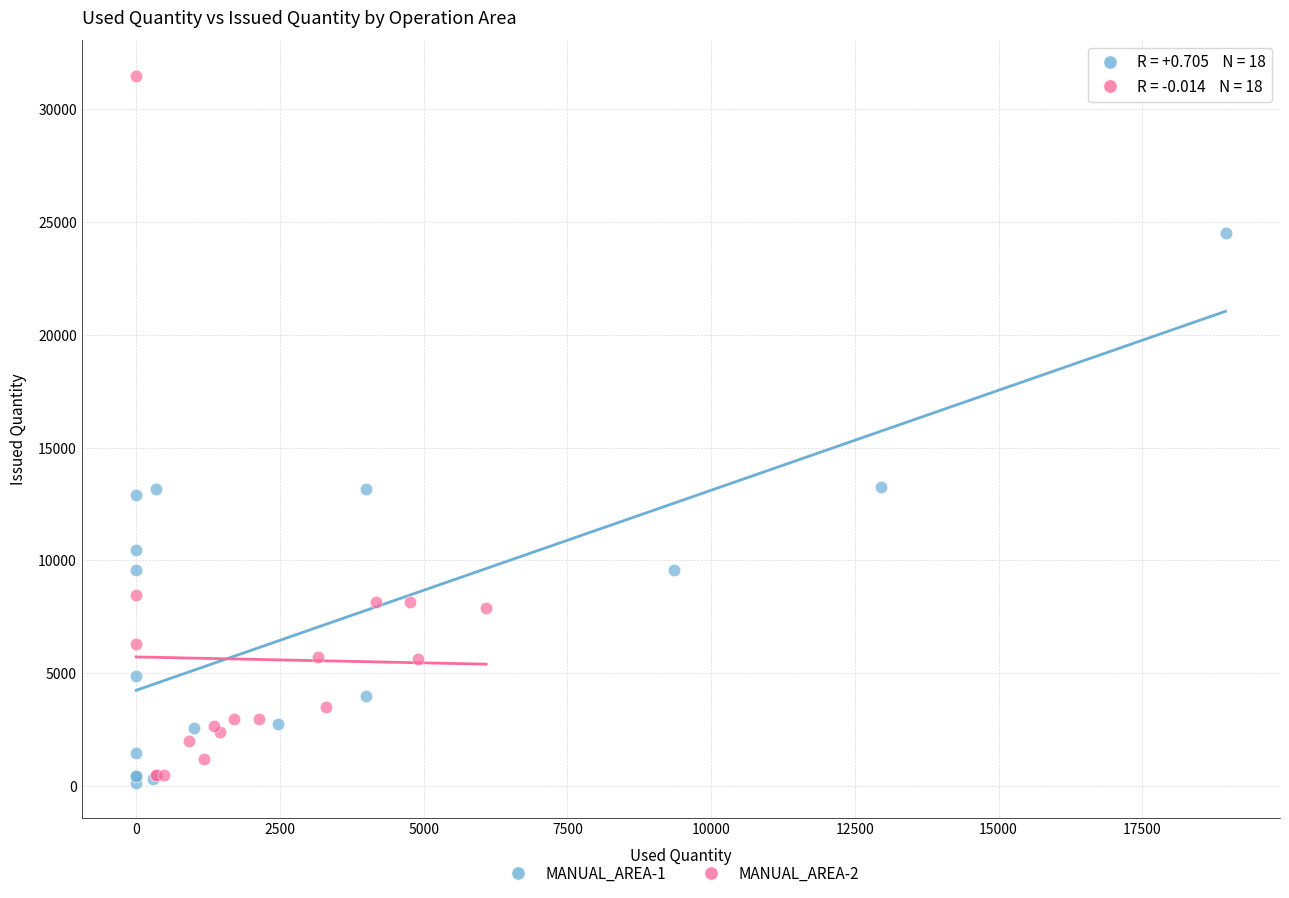

Which series reaches the maximum Y coordinate?

MANUAL_AREA-2